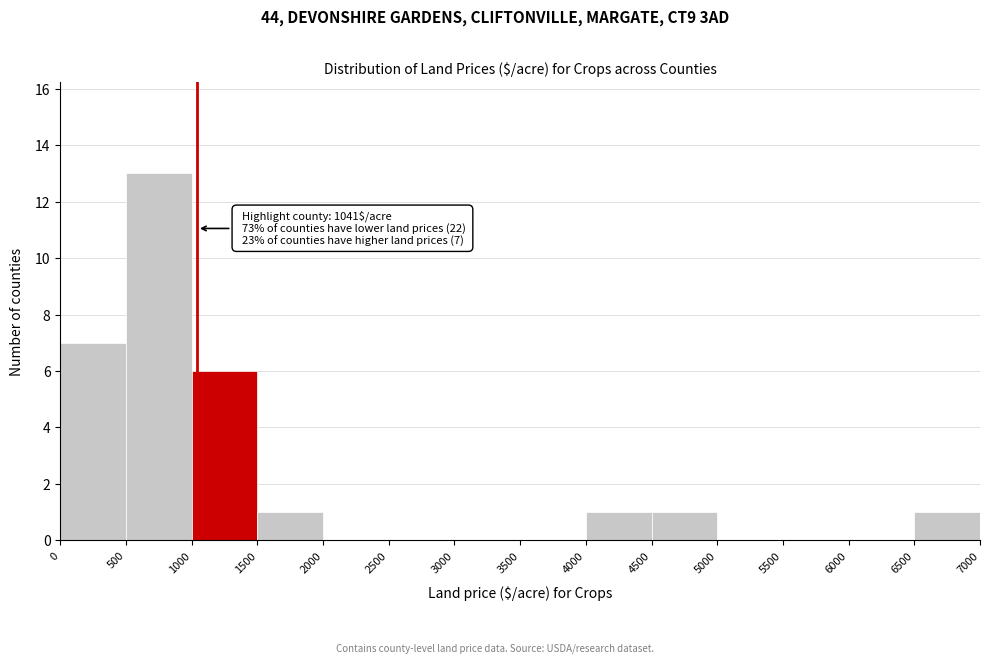

Which range on the x-axis has the tallest bar?

500 to 1000